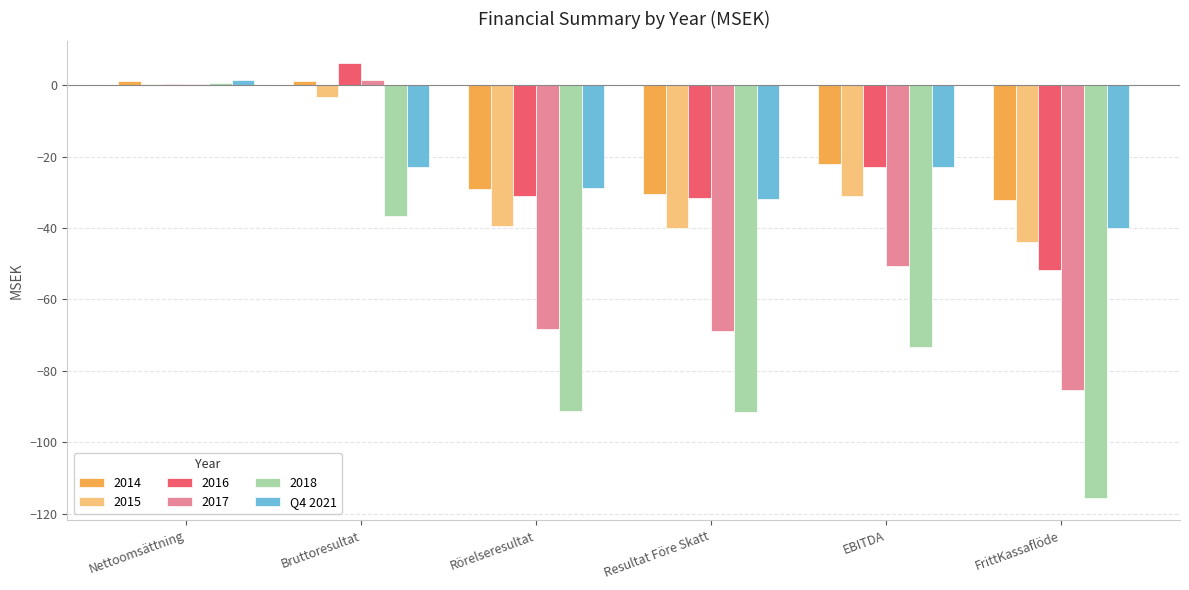

How many groups of bars are there?

6